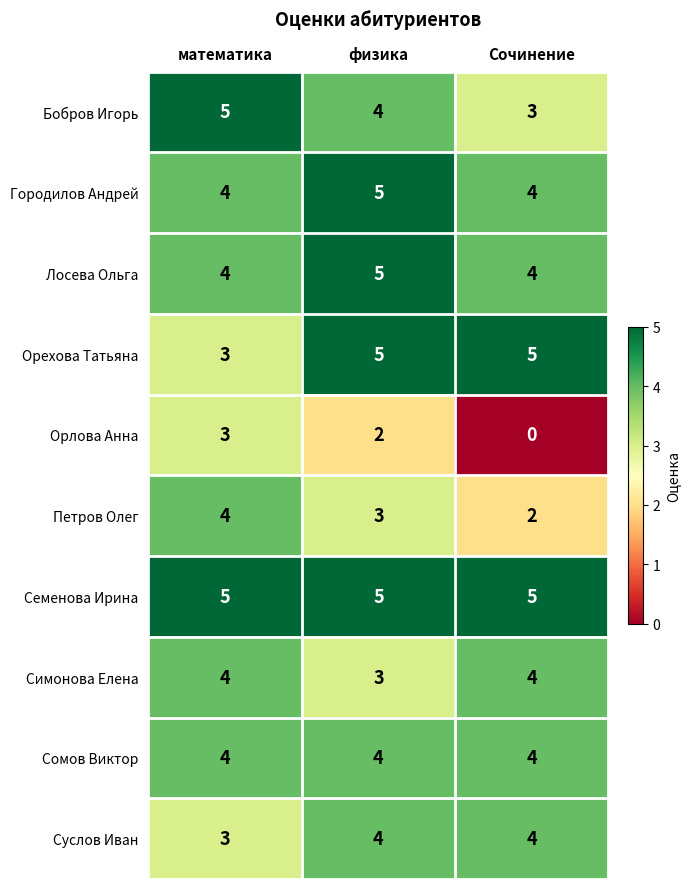

Is it true that Городилов Андрей equals 6 at математика?

False